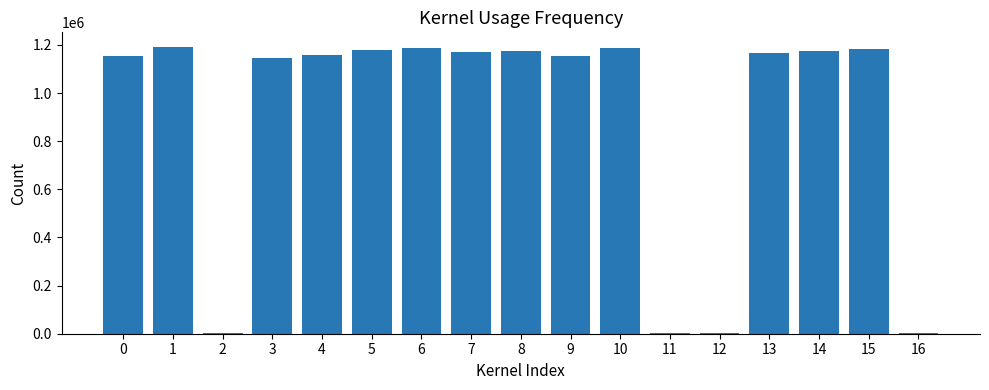

What is the maximum value shown in the chart?

1192942